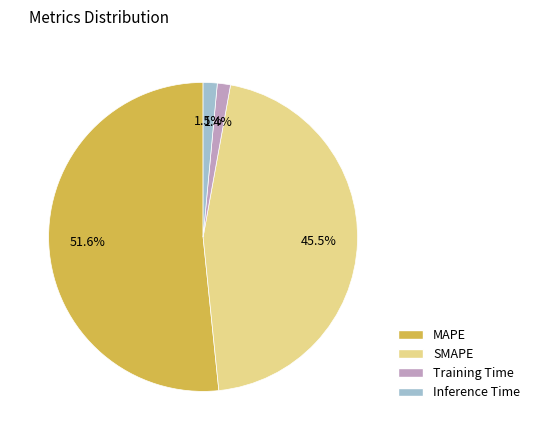

Is the sum of SMAPE and Inference Time greater than half?

No